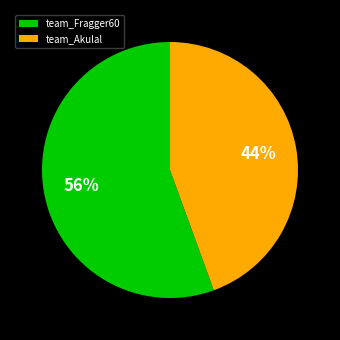

To the nearest percent, what is the average slice percentage?

50%